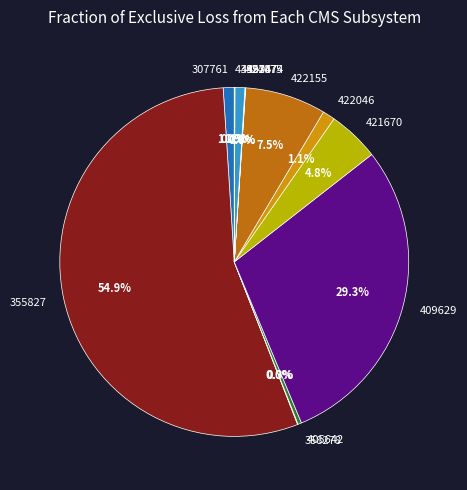

What portion of the pie excludes 421670?

95.2%